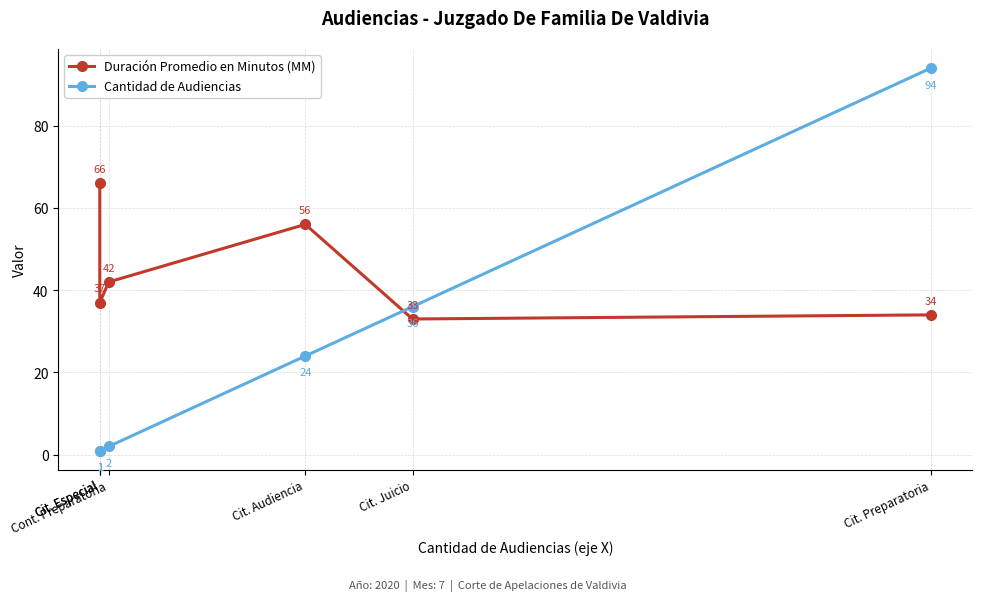

What is the difference between the Duración Promedio en Minutos (MM) values at Cit. Especial and Cit. Preparatoria?

32